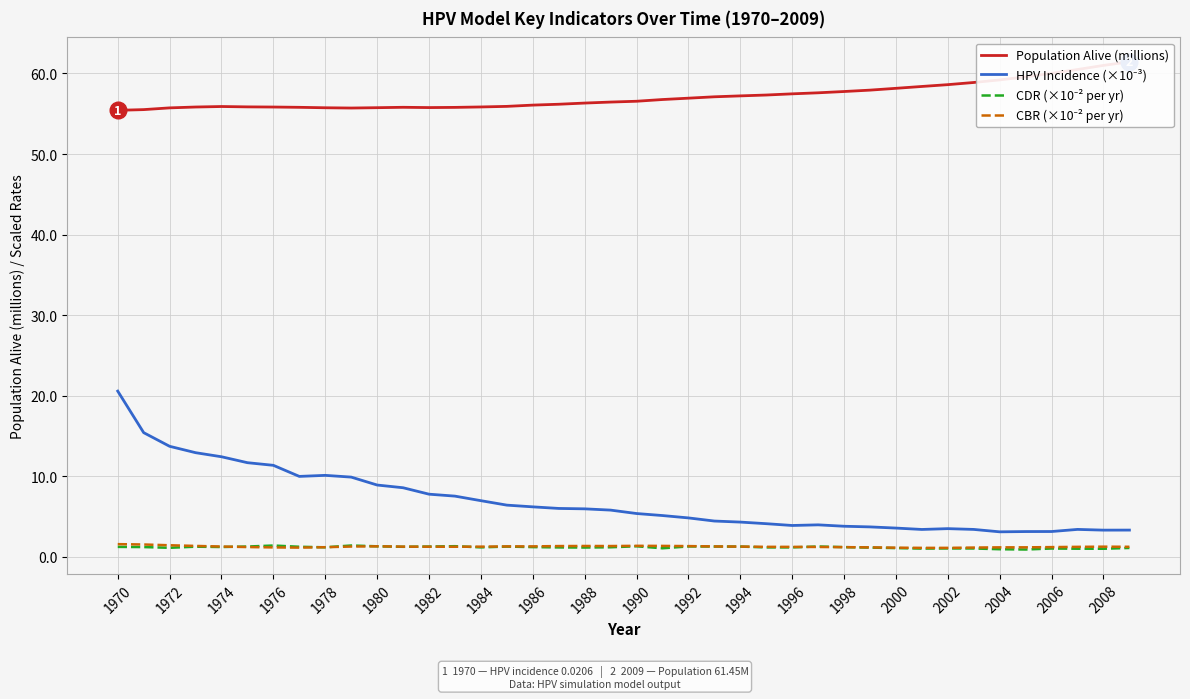

What is the average value of the HPV Incidence (×10⁻³) series?

6.9